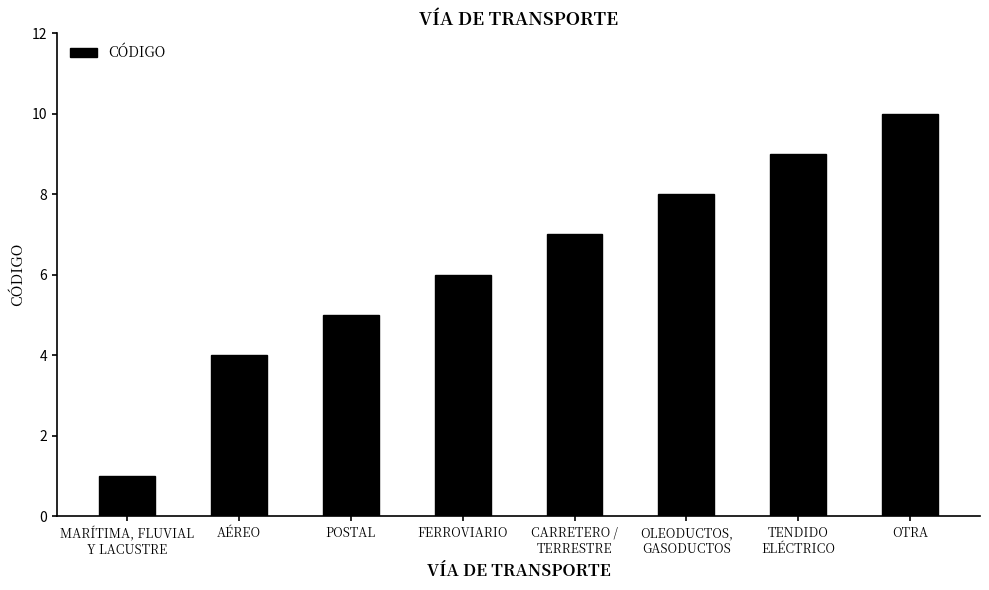

What is the label of the 7th bar from the right?

AÉREO